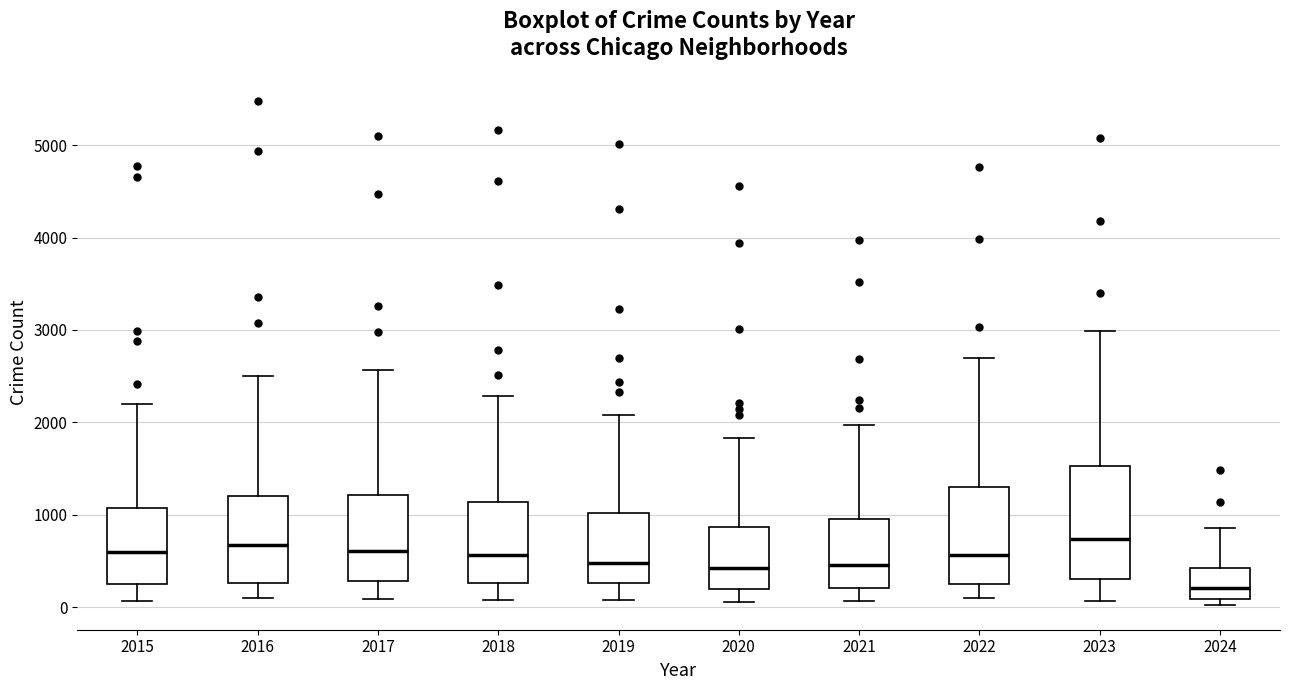

Which box is the tallest, from its lower edge to its upper edge?

2023